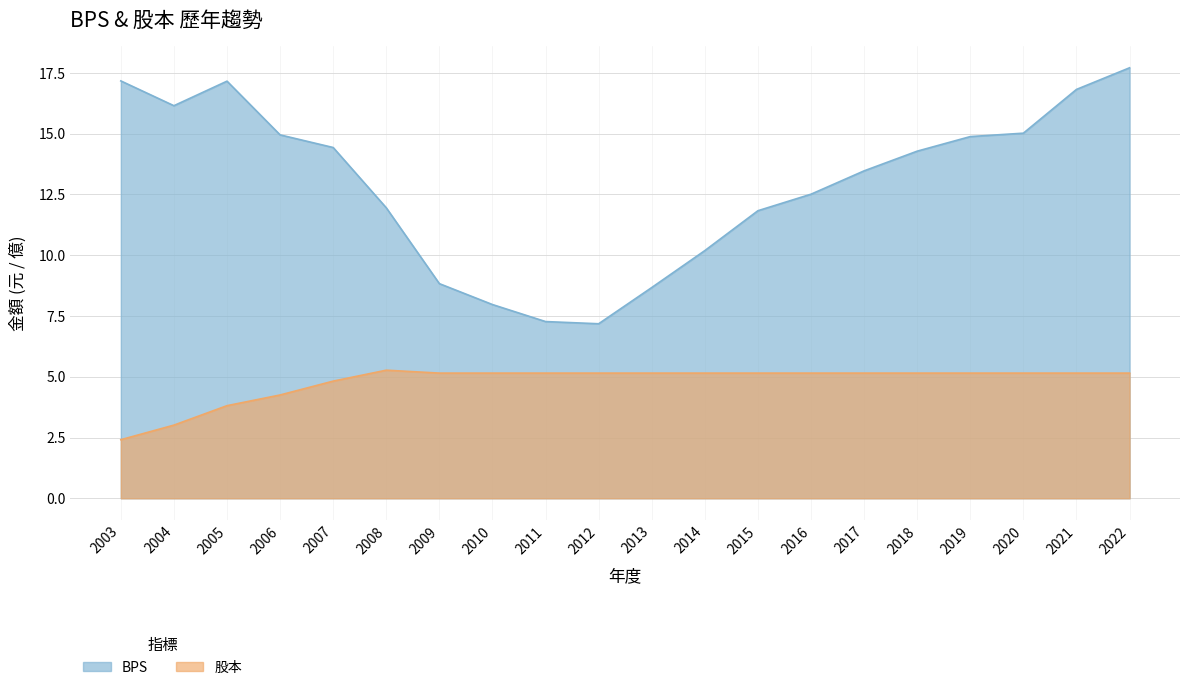

Does the chart display data point markers on the line(s)?

No